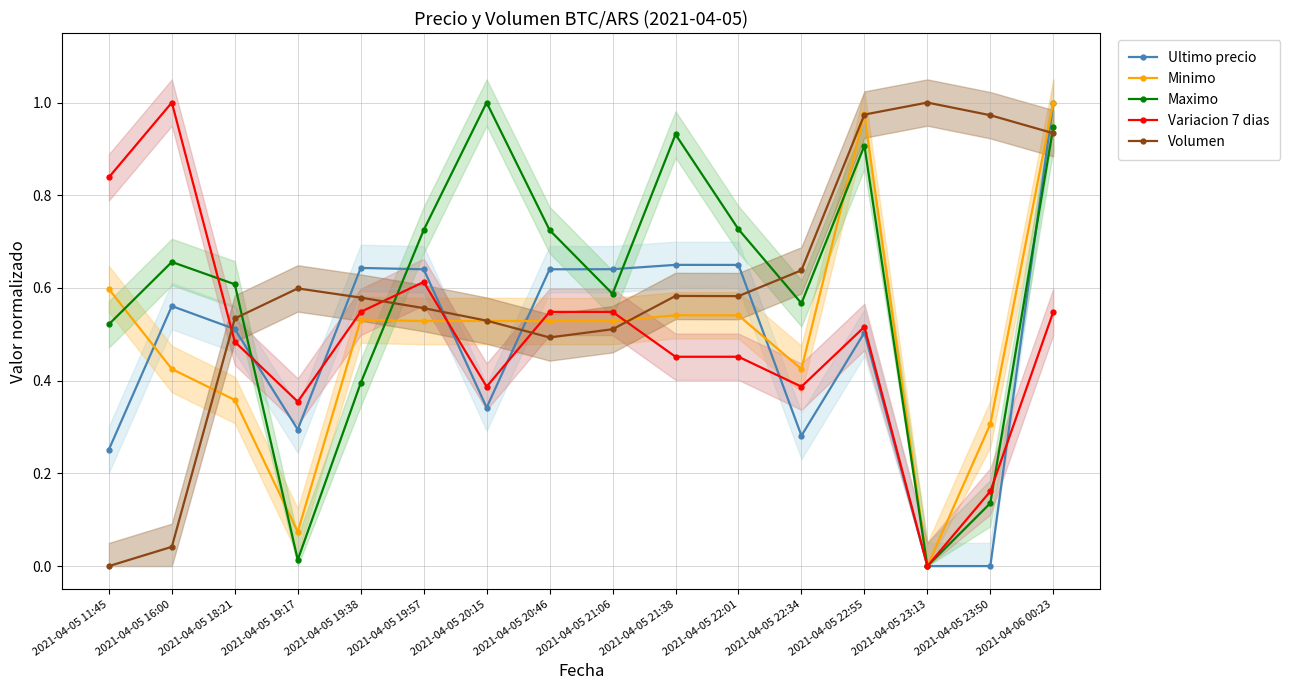

At which category is the sum across all series the highest?

2021-04-06 00:23